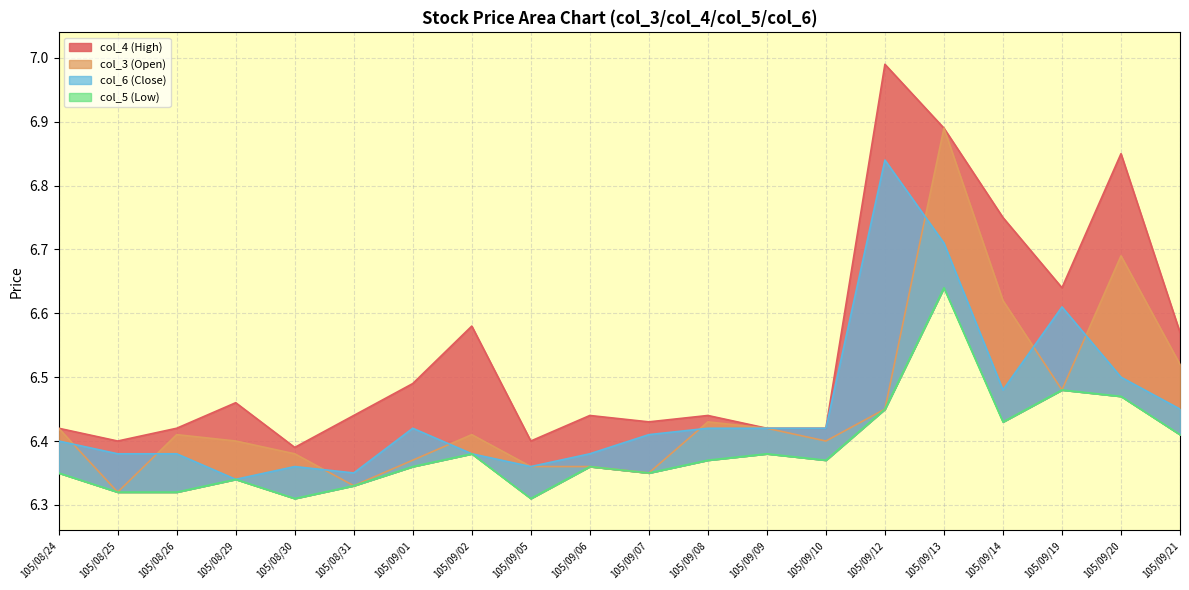

Count the col_5 values in the range 6 to 7.

20